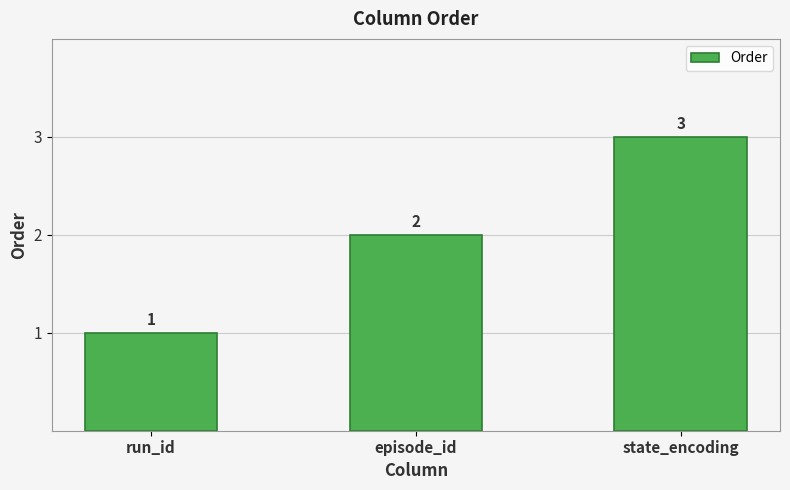

Does the chart contain stacked bars?

No